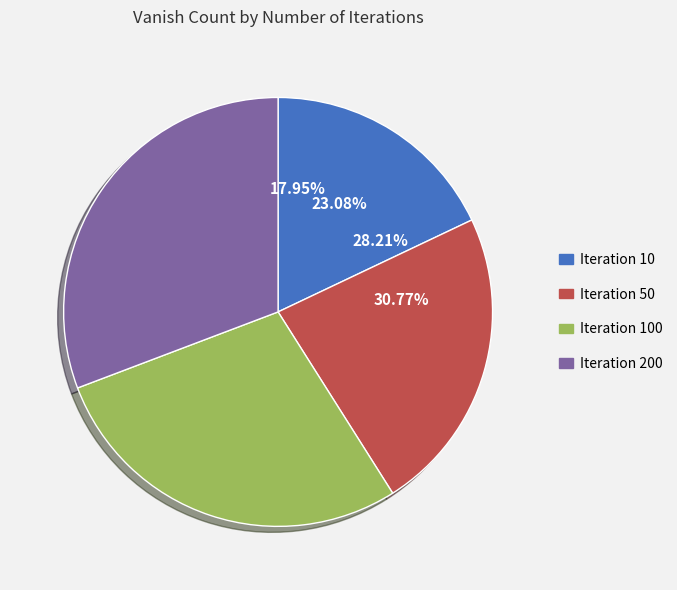

Is there a majority slice in this chart?

No